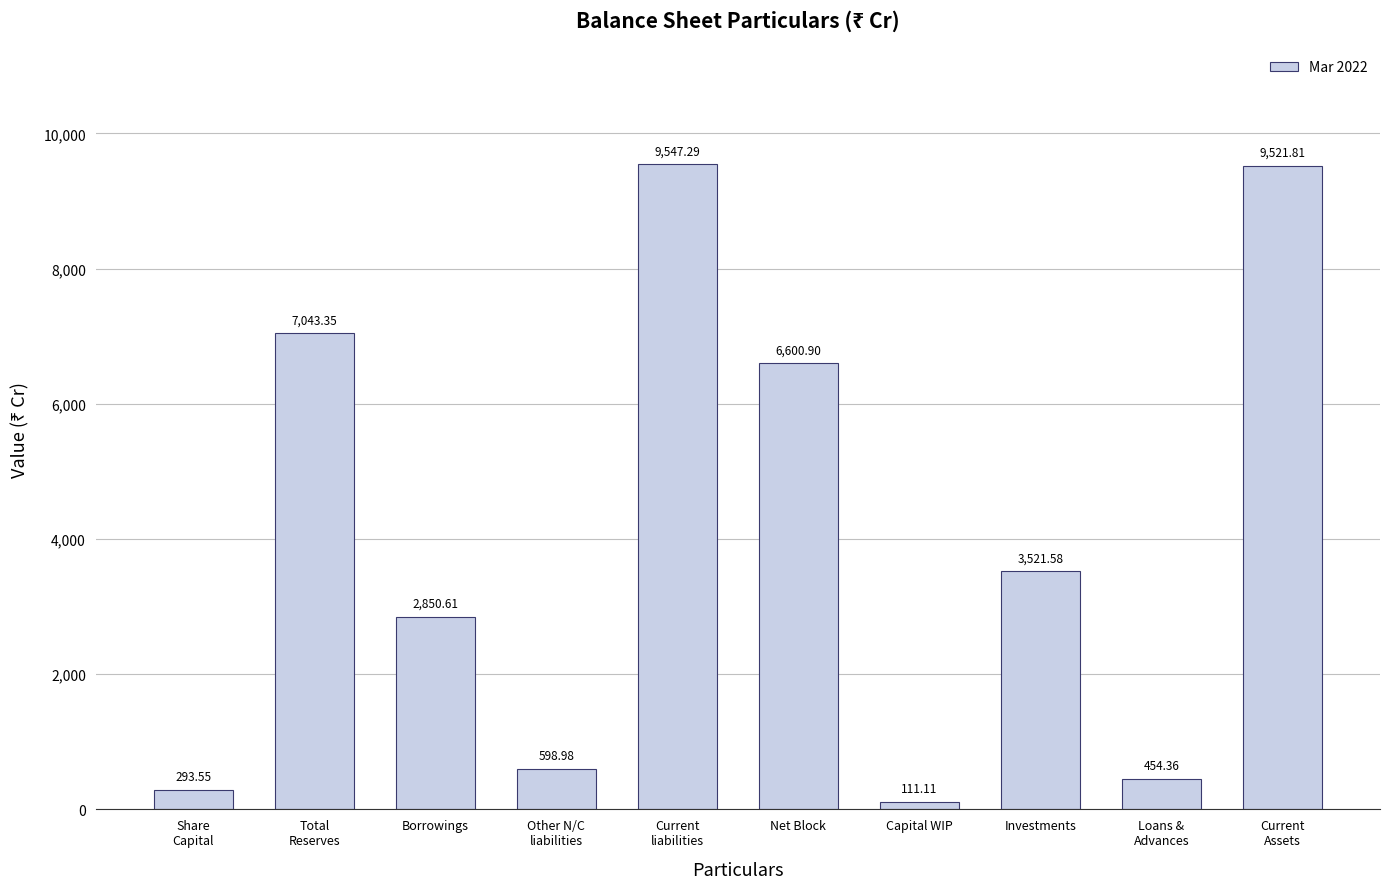

At which label does the data first exceed 3521?

Total
Reserves